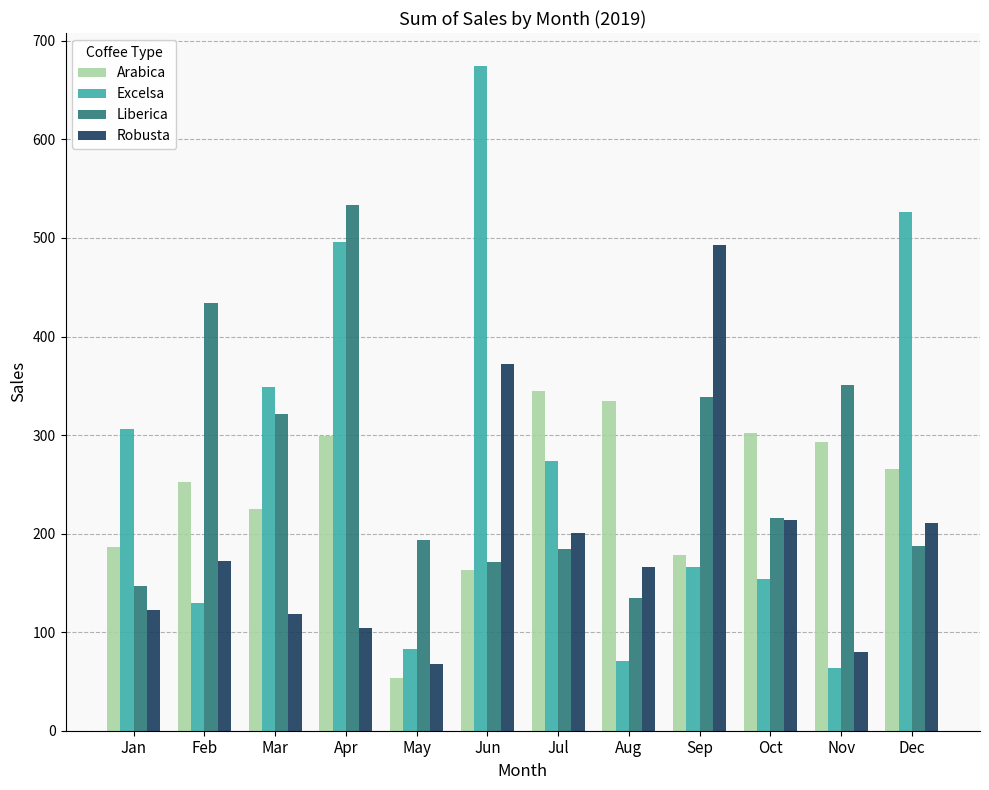

Which series has the widest spread of values?

Excelsa